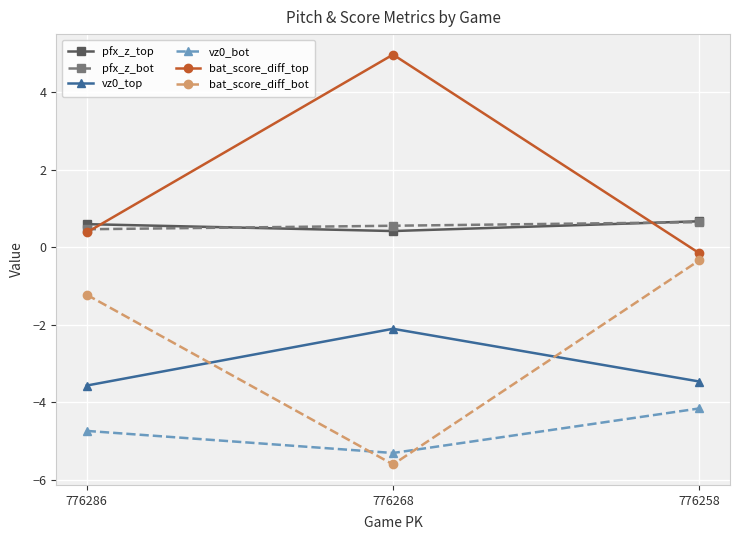

Which series has the largest total across all categories?

bat_score_diff_top